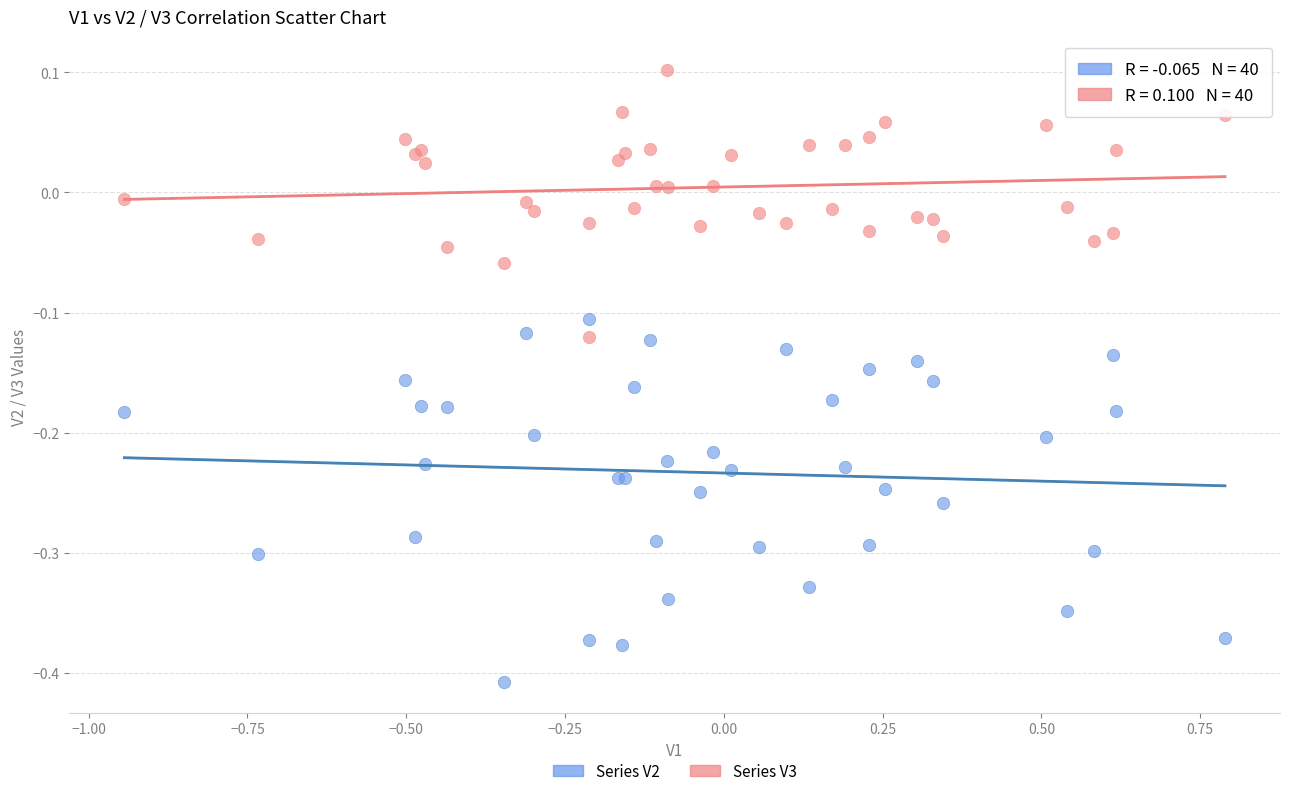

Which series has the largest Y range (max minus min)?

Series V2